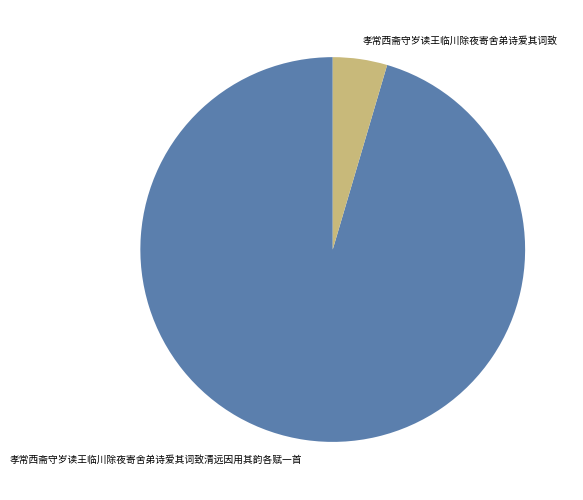

Is 孝常西斋守岁读王临川除夜寄舍弟诗爱其词致清远因用其韵各赋一首 the majority of the pie?

Yes